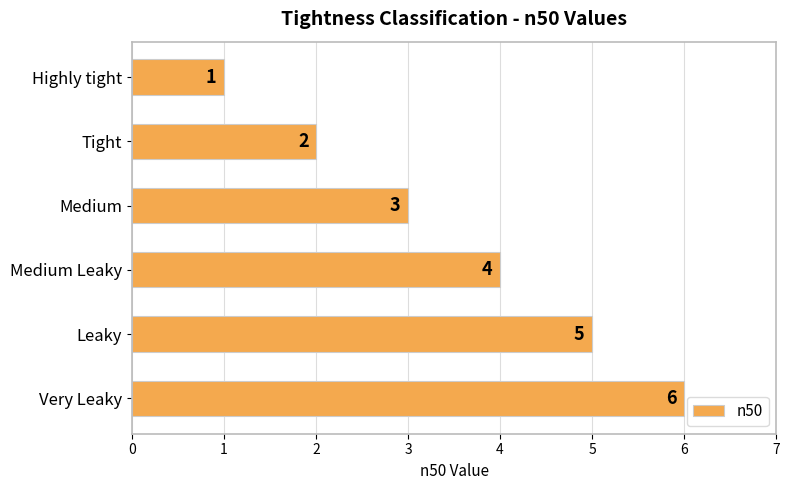

What is the difference between the maximum and minimum values?

5